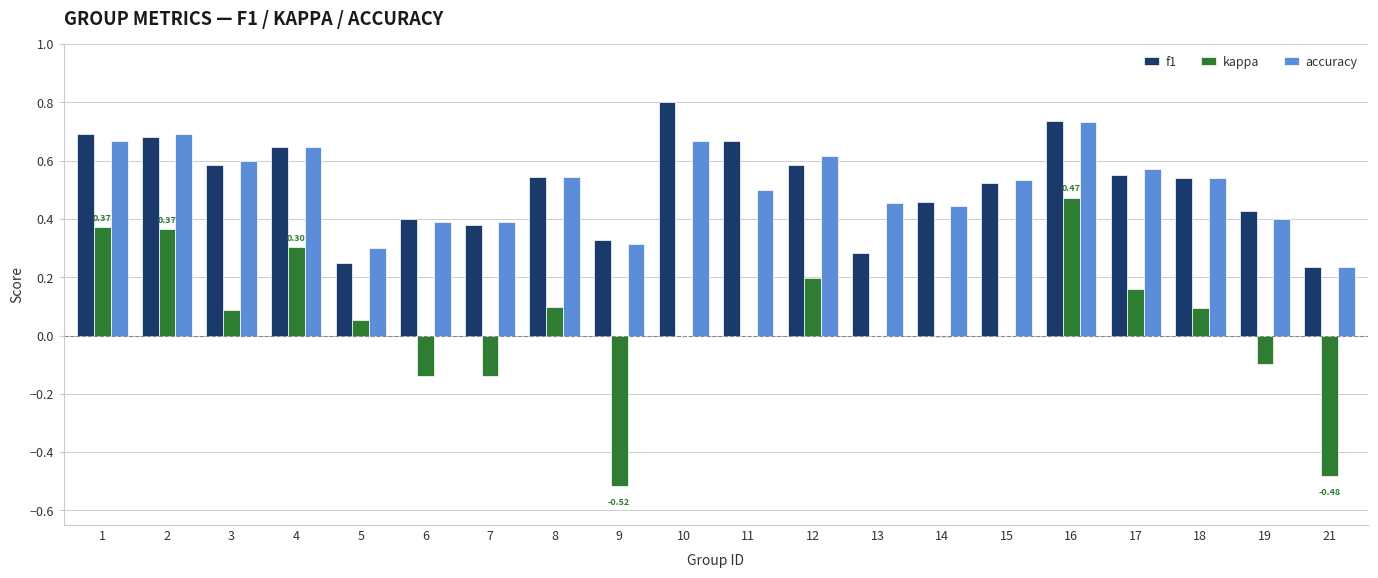

What is the total value across all series at 15?

1.1